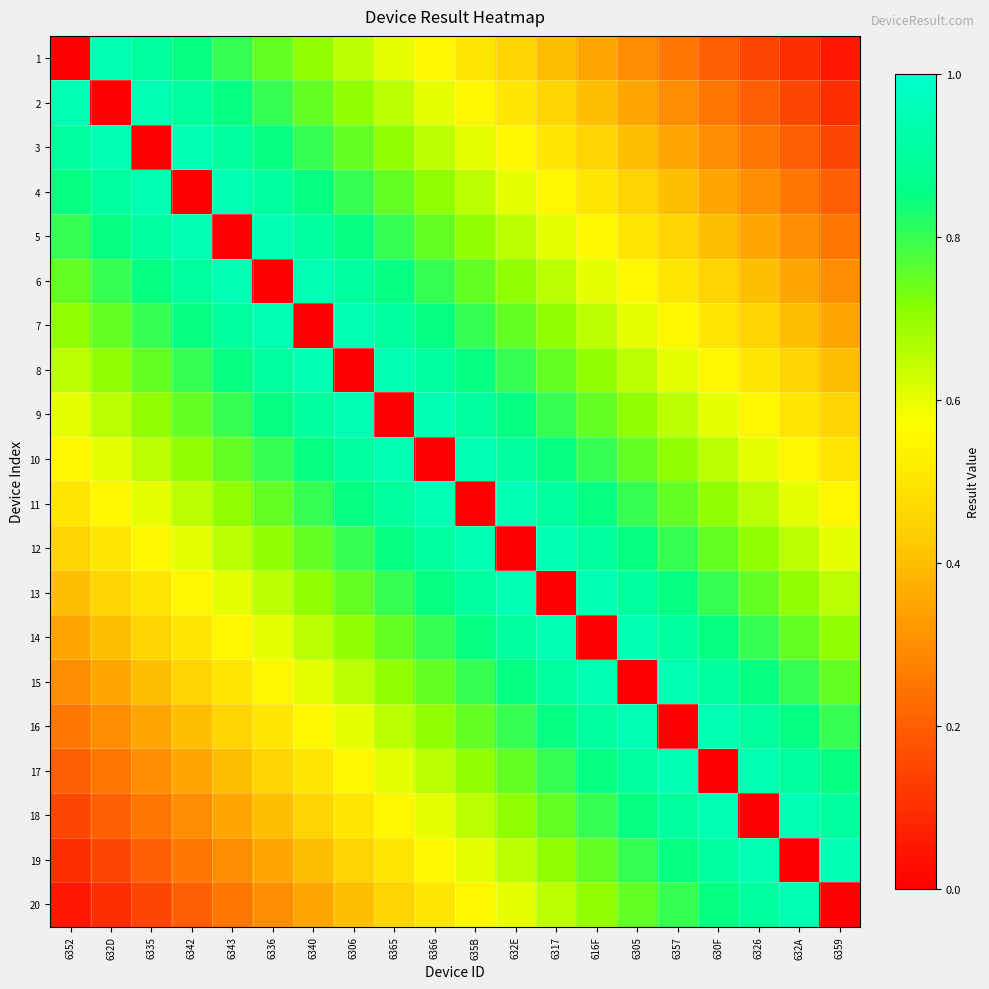

How many data points does each series have?

20